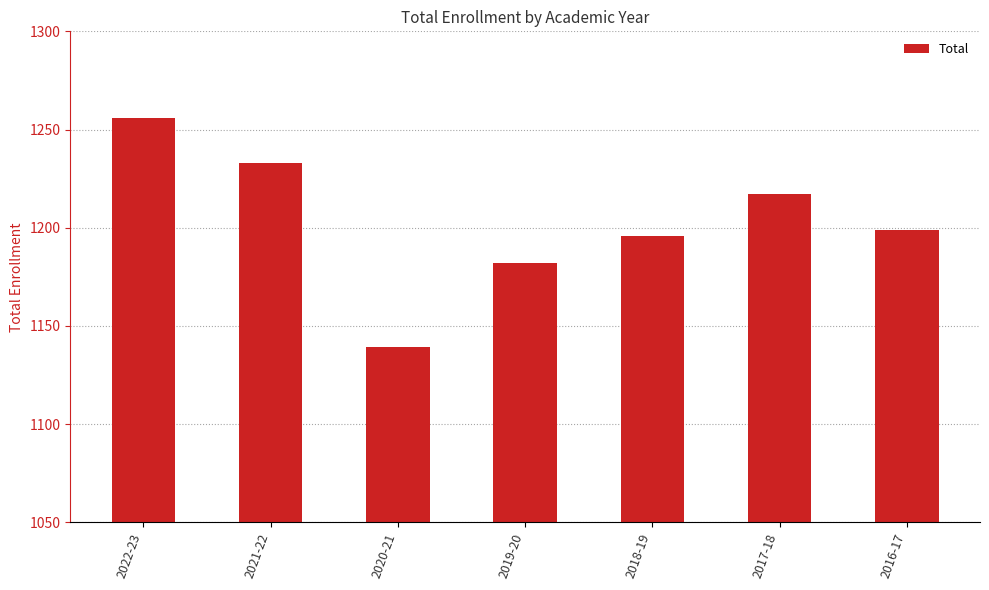

What is the label of the 3rd bar from the right?

2018-19